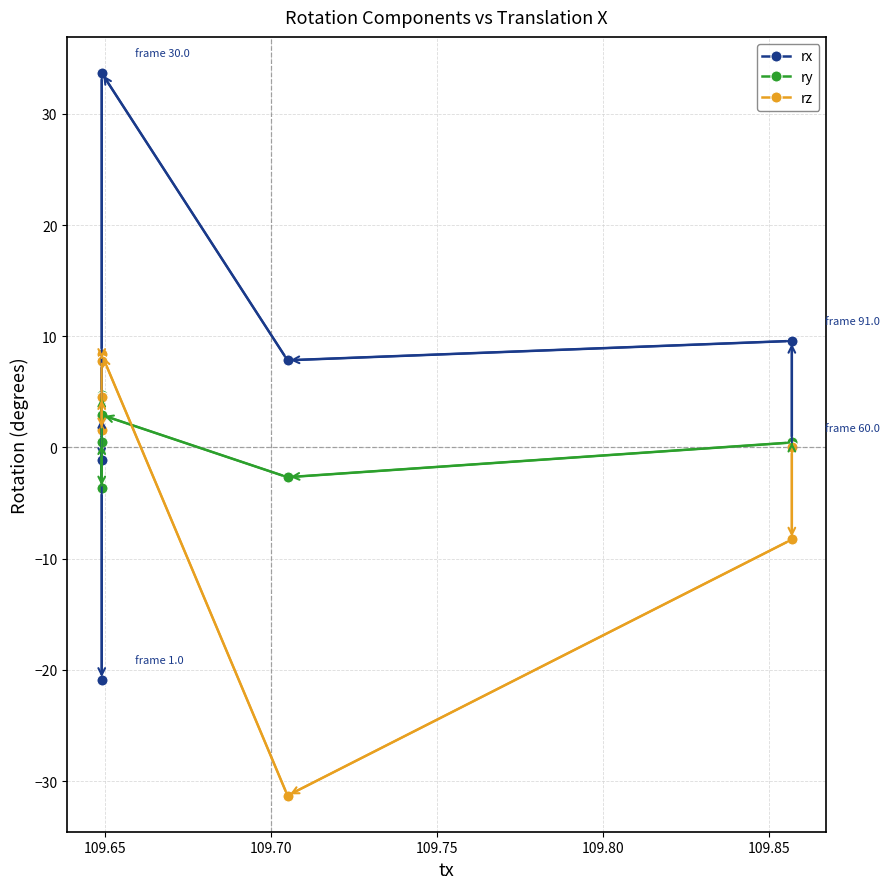

How many lines are shown in the chart?

3